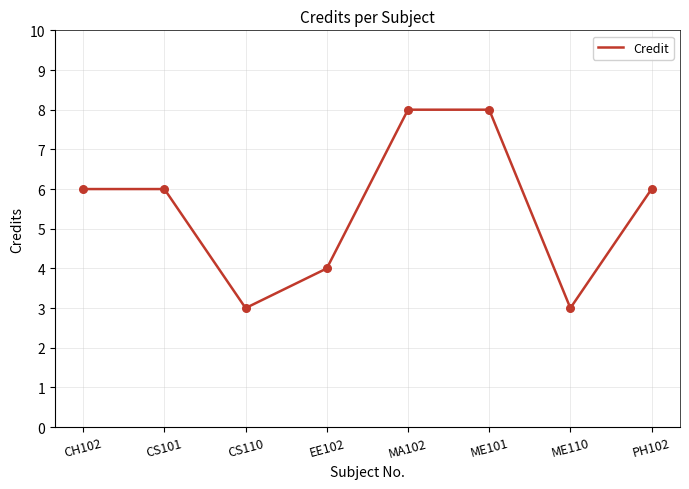

Approximately how many times larger is the value at CS101 compared to PH102?

1.0